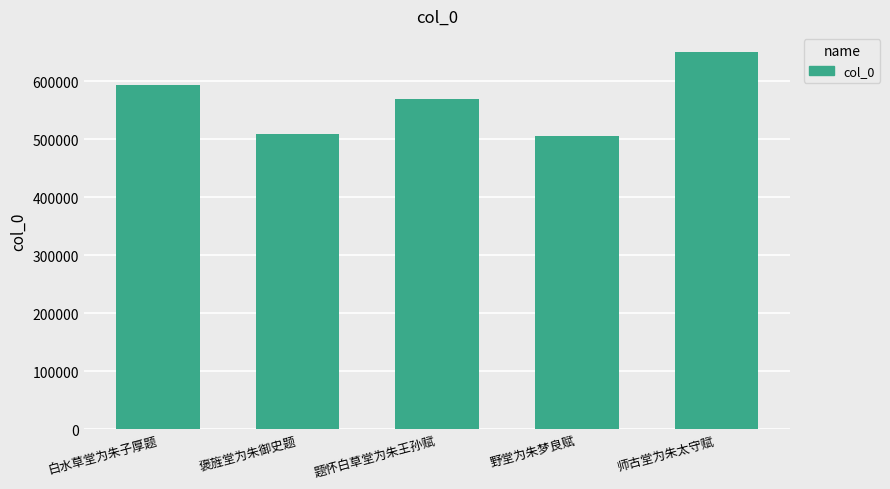

What is the smallest value displayed?

505019